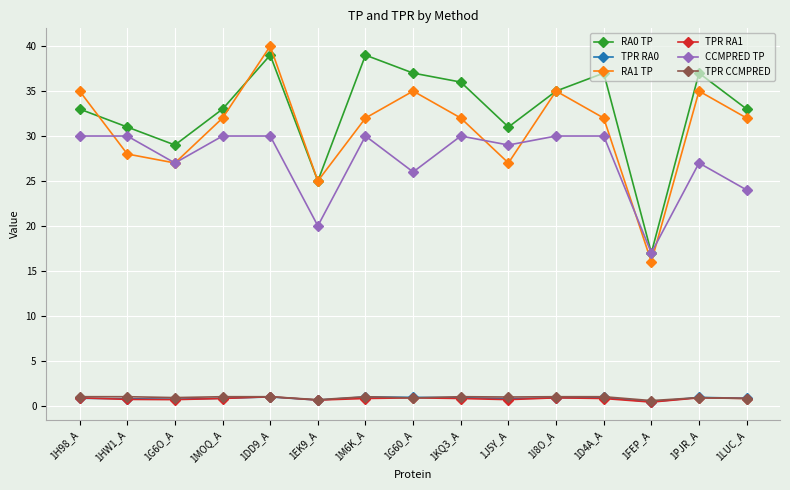

What is the maximum value shown in the chart?

40.0